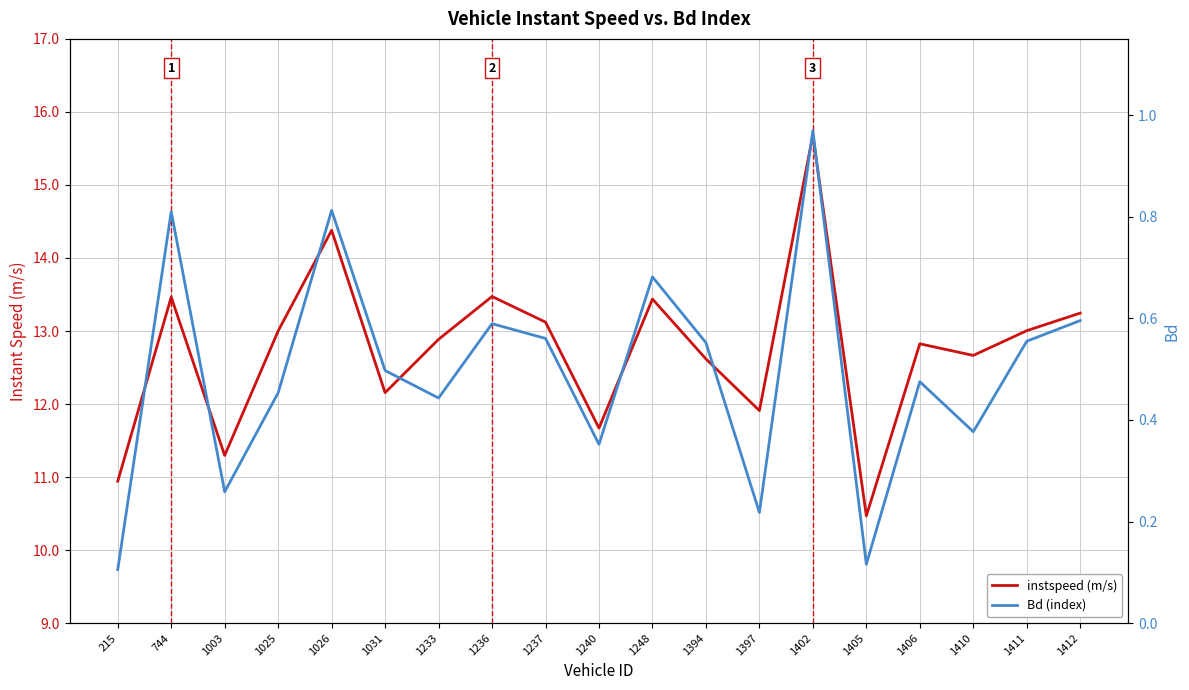

Where is the first local minimum for instspeed (m/s)?

1003